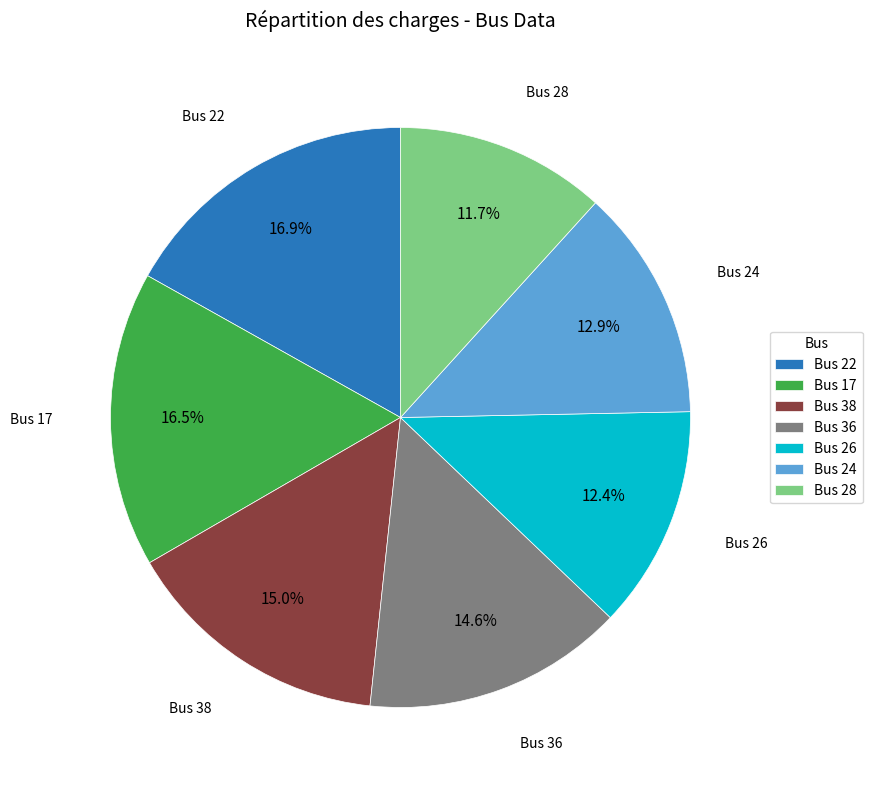

What is the ratio of the value at Bus 28 to the value at Bus 26?

0.9